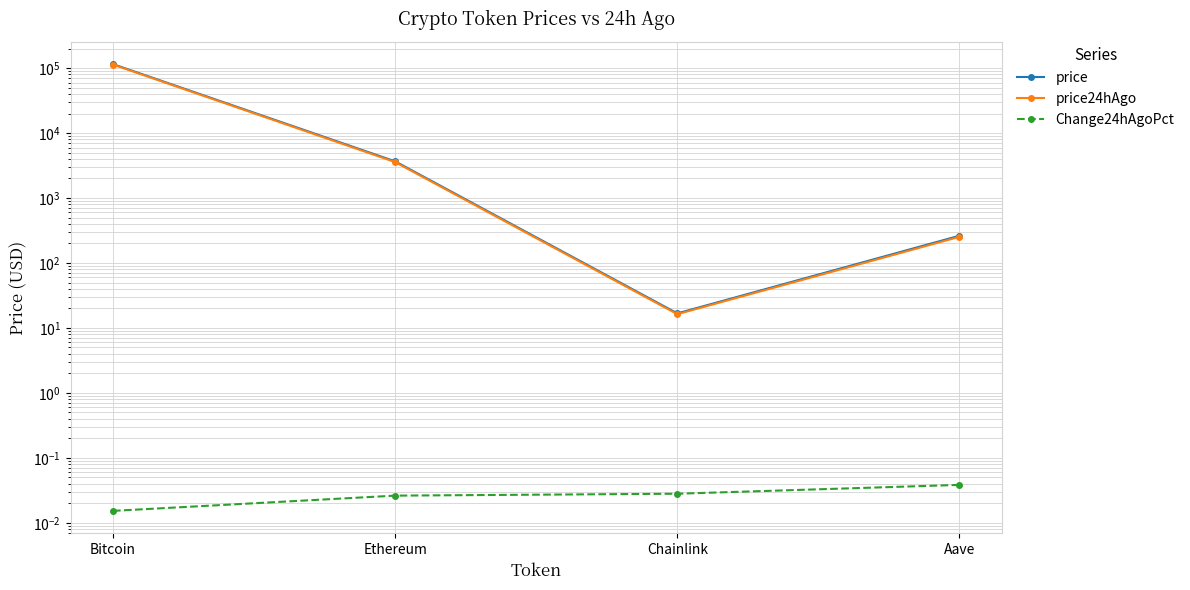

At Bitcoin, list the series in order from largest to smallest.

price, price24hAgo, Change24hAgoPct